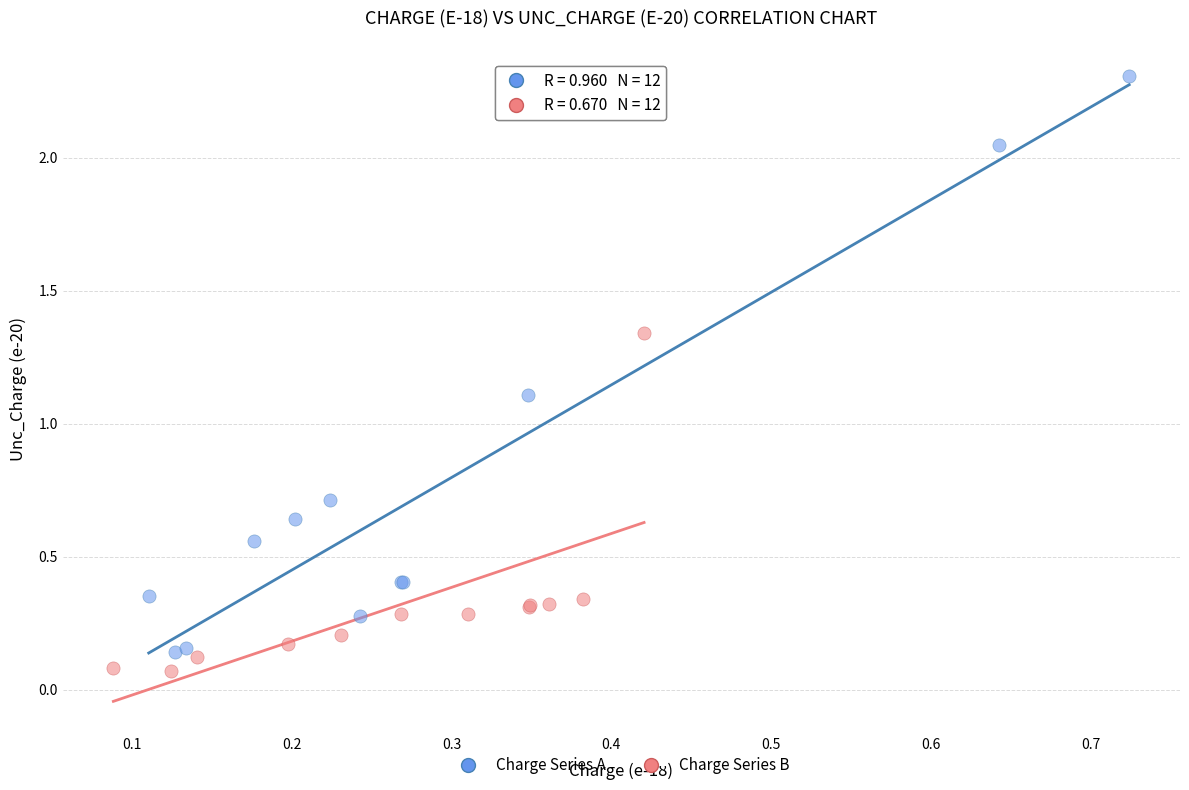

Which series contains the lowest Y value?

Charge Series B